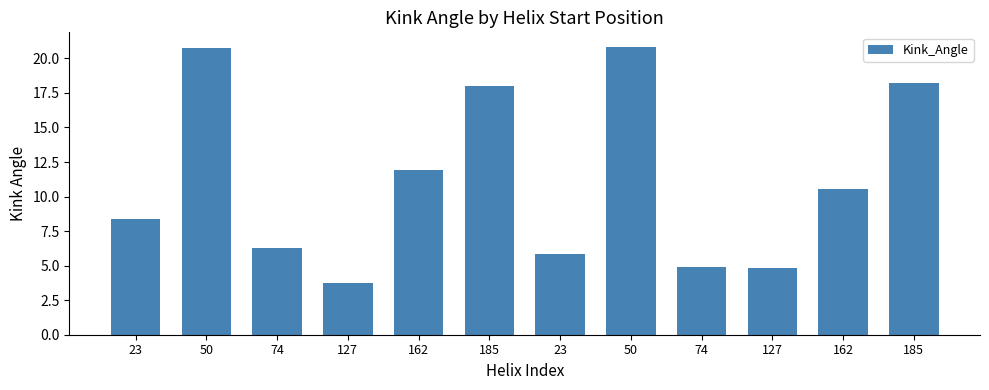

At which label does the data first exceed 10?

50